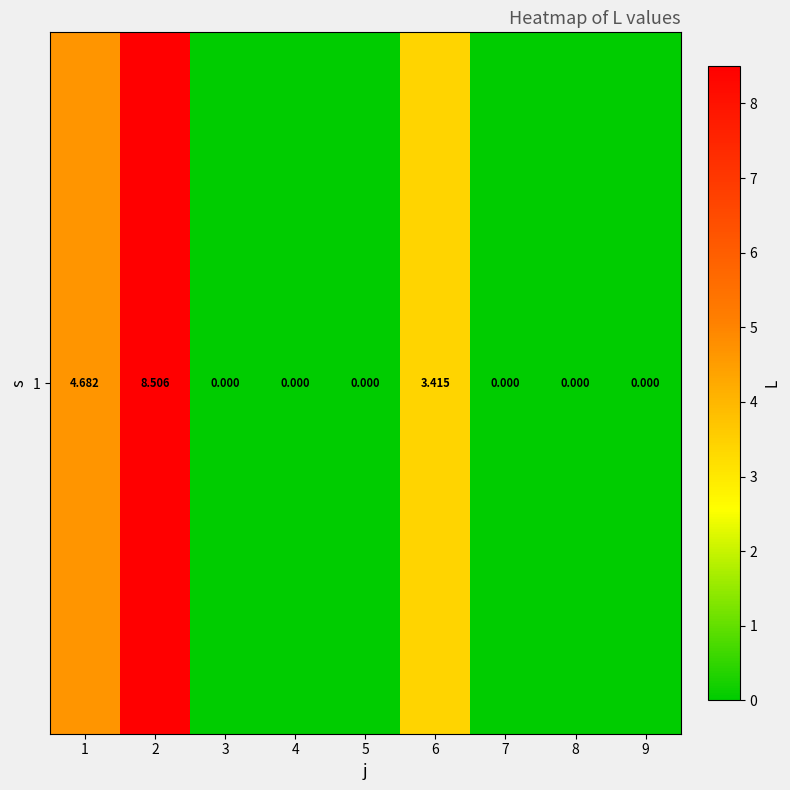

How many values exceed 0?

3